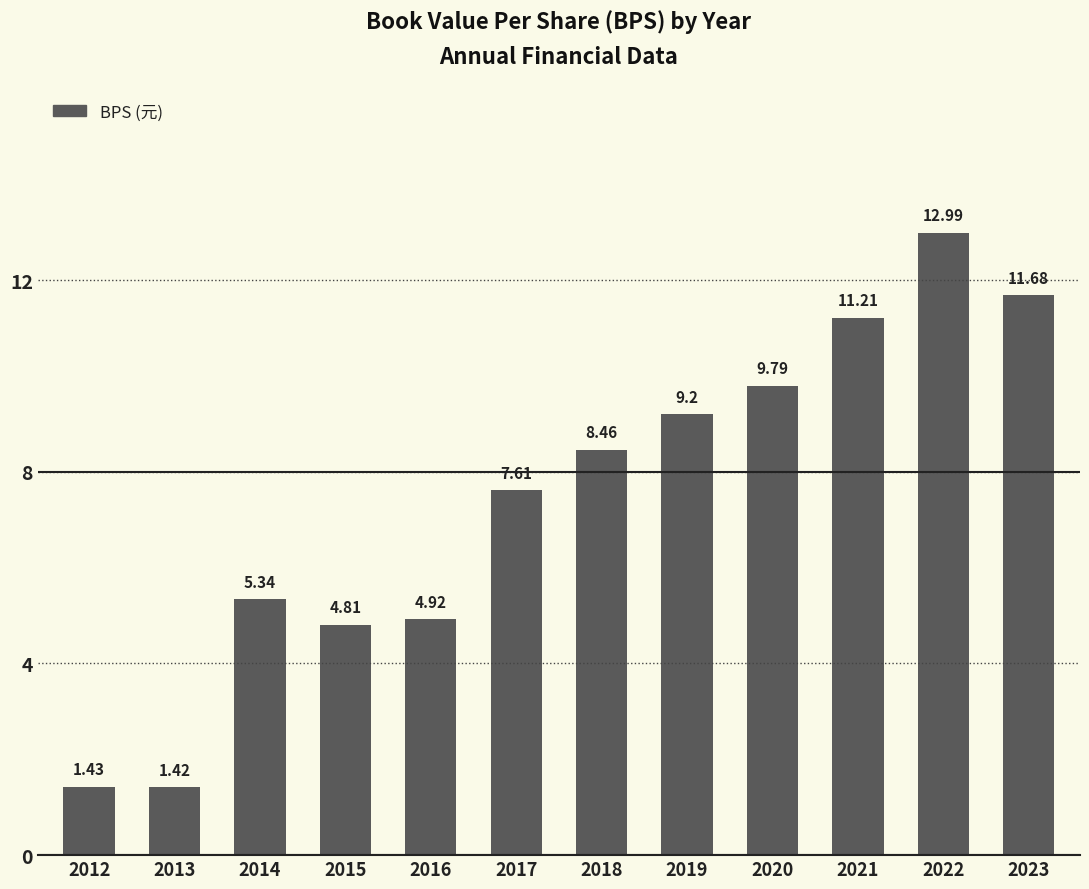

Rank the categories by value from highest to lowest.

2022, 2023, 2021, 2020, 2019, 2018, 2017, 2014, 2016, 2015, 2012, 2013